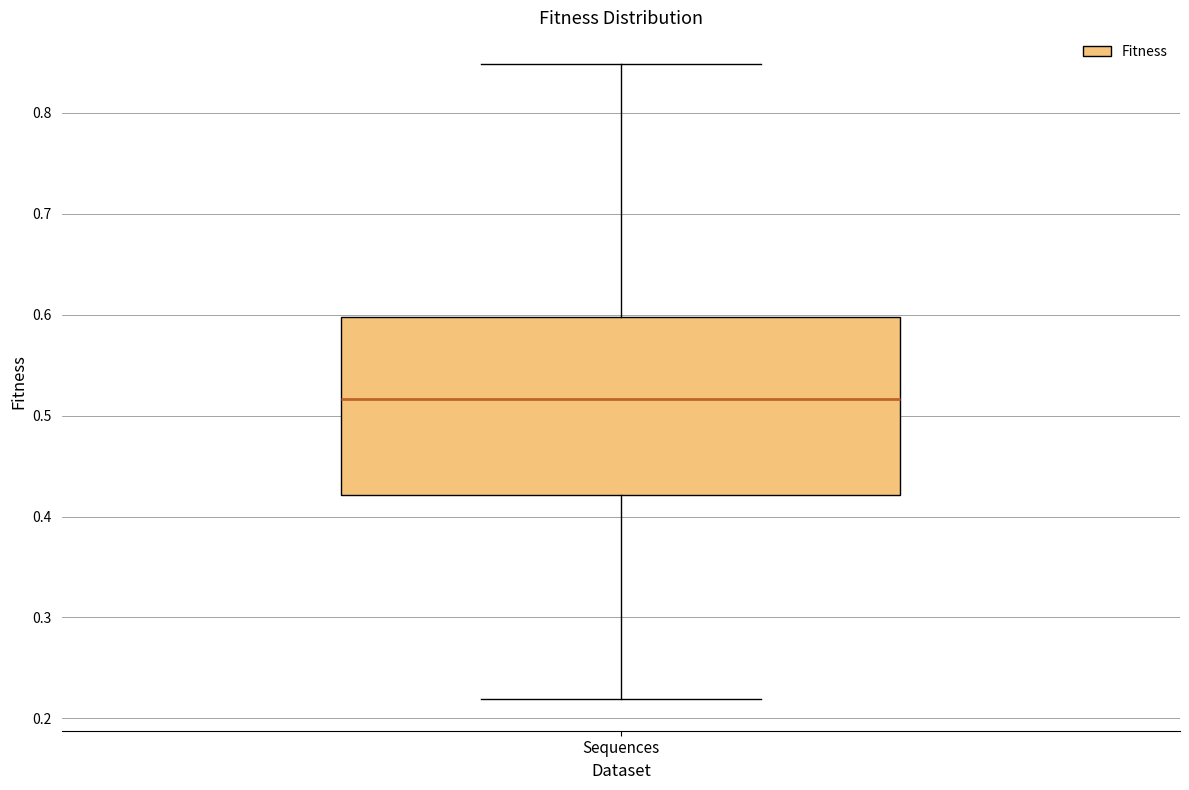

Transcribe this box plot: give where the median line is, the range the box spans, and where the two whiskers end, as read against the y-axis. The values are not printed on the chart, so give them approximately, as read against the axis.

median 0.52, box 0.42 to 0.60, whiskers 0.22 to 0.85